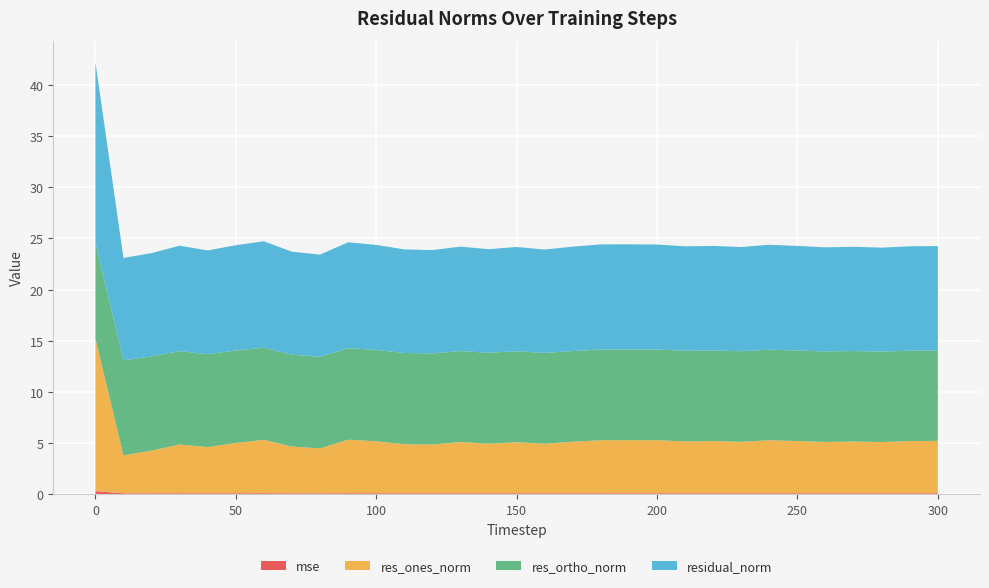

Reading left to right, list all the values displayed in this chart.

mse: 0=0.3	10=0.1	20=0.1	30=0.1	40=0.1	50=0.1	60=0.1	70=0.1	80=0.1	90=0.1	100=0.1	110=0.1	120=0.1	130=0.1	140=0.1	150=0.1	160=0.1	170=0.1	180=0.1	190=0.1	200=0.1	210=0.1	220=0.1	230=0.1	240=0.1	250=0.1	260=0.1	270=0.1	280=0.1	290=0.1	300=0.1
res_ones_norm: 0=14.9	10=3.7	20=4.2	30=4.8	40=4.5	50=4.9	60=5.2	70=4.6	80=4.4	90=5.2	100=5.1	110=4.8	120=4.8	130=5.0	140=4.8	150=5.0	160=4.8	170=5.0	180=5.2	190=5.2	200=5.2	210=5.1	220=5.1	230=5.0	240=5.2	250=5.1	260=5.0	270=5.1	280=5.0	290=5.1	300=5.1
res_ortho_norm: 0=9.4	10=9.3	20=9.2	30=9.1	40=9.1	50=9.0	60=9.0	70=9.0	80=9.0	90=8.9	100=8.9	110=8.9	120=8.9	130=8.9	140=8.9	150=8.9	160=8.9	170=8.9	180=8.9	190=8.9	200=8.9	210=8.8	220=8.8	230=8.8	240=8.8	250=8.8	260=8.8	270=8.8	280=8.8	290=8.8	300=8.8
residual_norm: 0=17.6	10=10.0	20=10.1	30=10.3	40=10.1	50=10.3	60=10.4	70=10.1	80=10.0	90=10.3	100=10.3	110=10.1	120=10.1	130=10.2	140=10.1	150=10.2	160=10.1	170=10.2	180=10.3	190=10.3	200=10.3	210=10.2	220=10.2	230=10.2	240=10.2	250=10.2	260=10.2	270=10.2	280=10.2	290=10.2	300=10.2